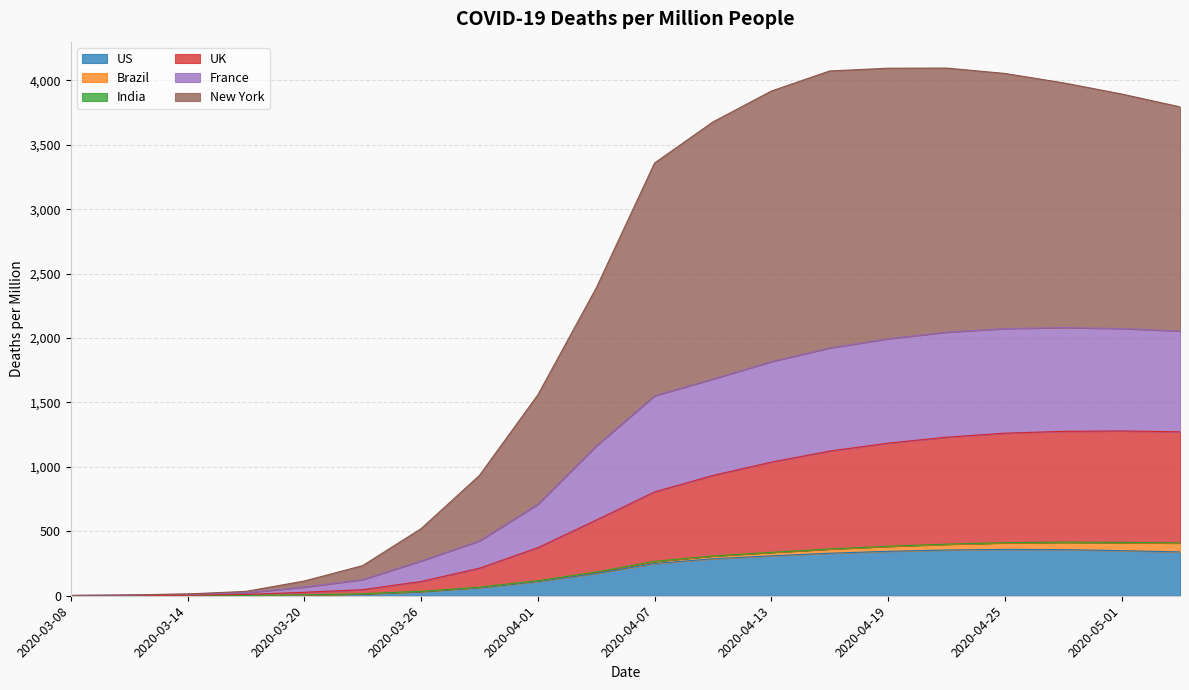

What is the label of the 1st point from the left?

2020-03-08